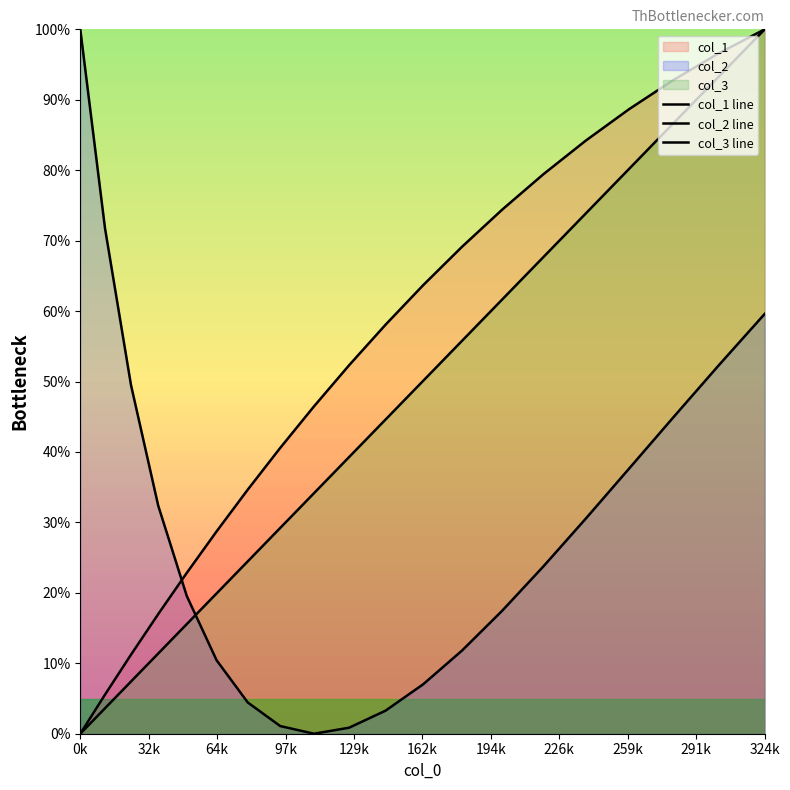

True or false: col_3 line has more than 2 interior local peaks.

False